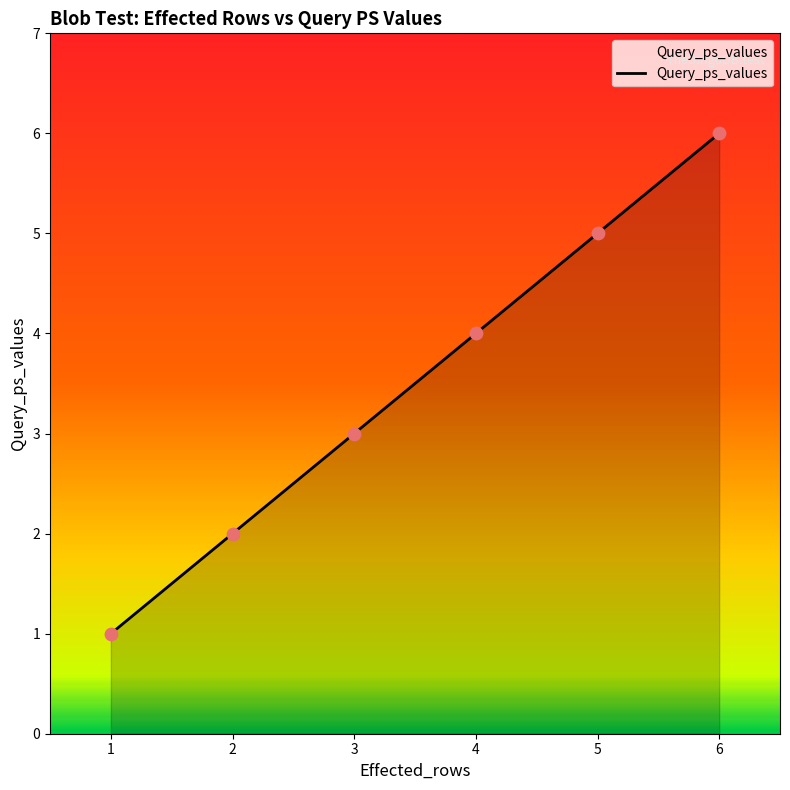

Which has a higher value, 3 or 6?

6